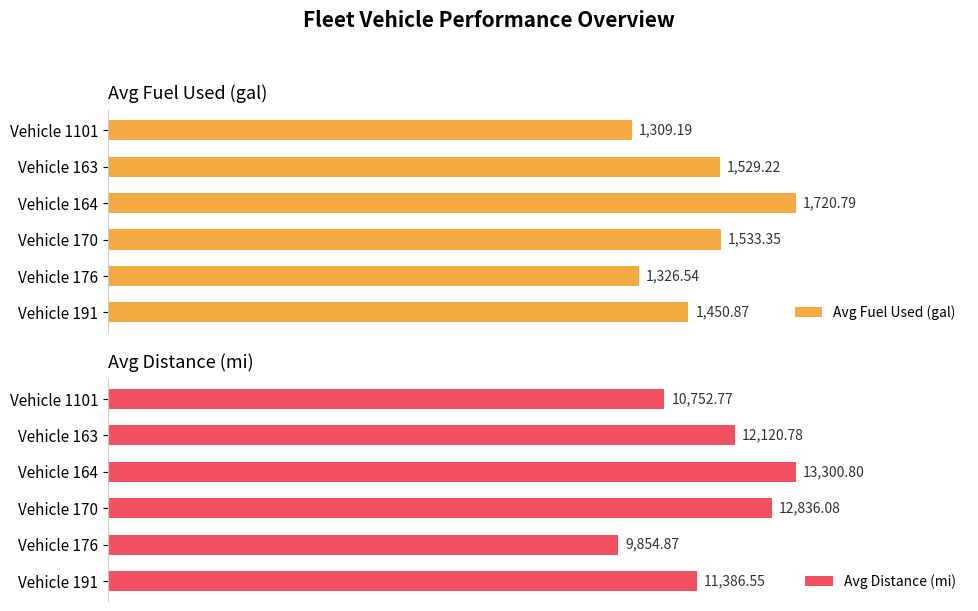

What are all the series names shown in the legend?

Avg Fuel Used (gal), Avg Distance (mi)